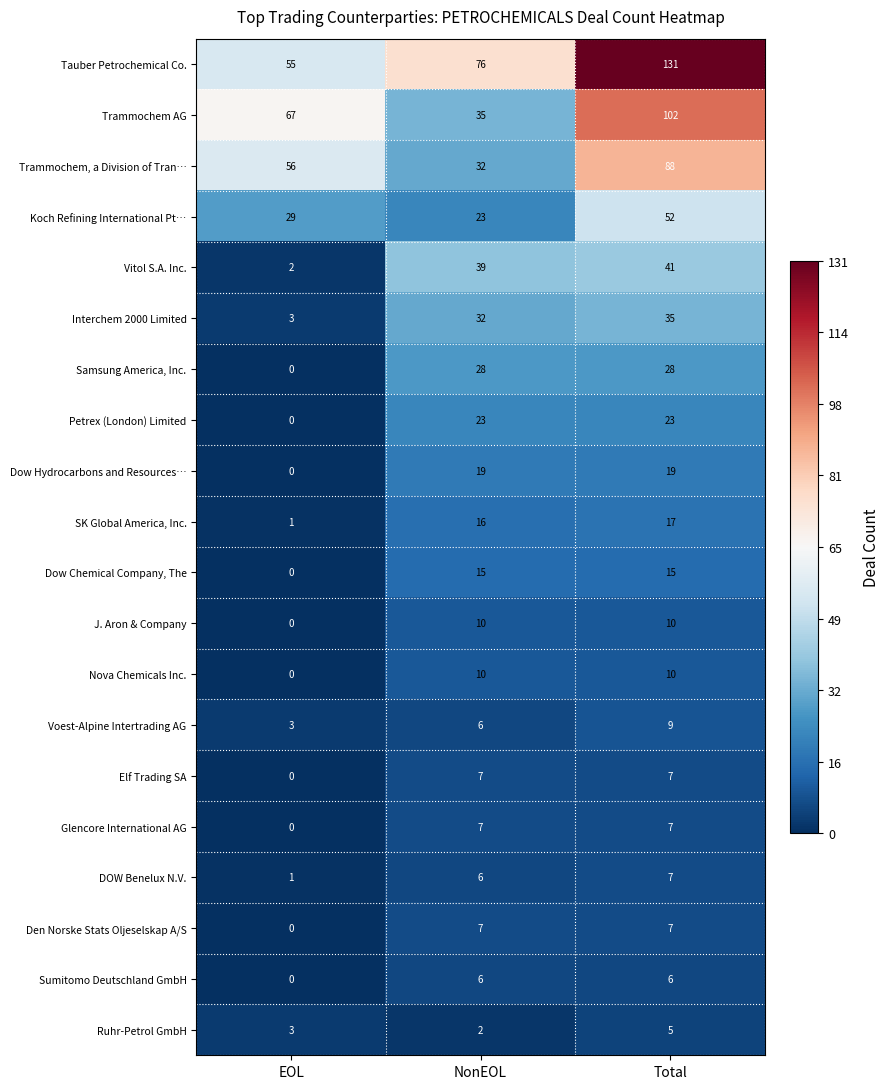

True or false: Sumitomo Deutschland GmbH has a value of 6 at Total.

True